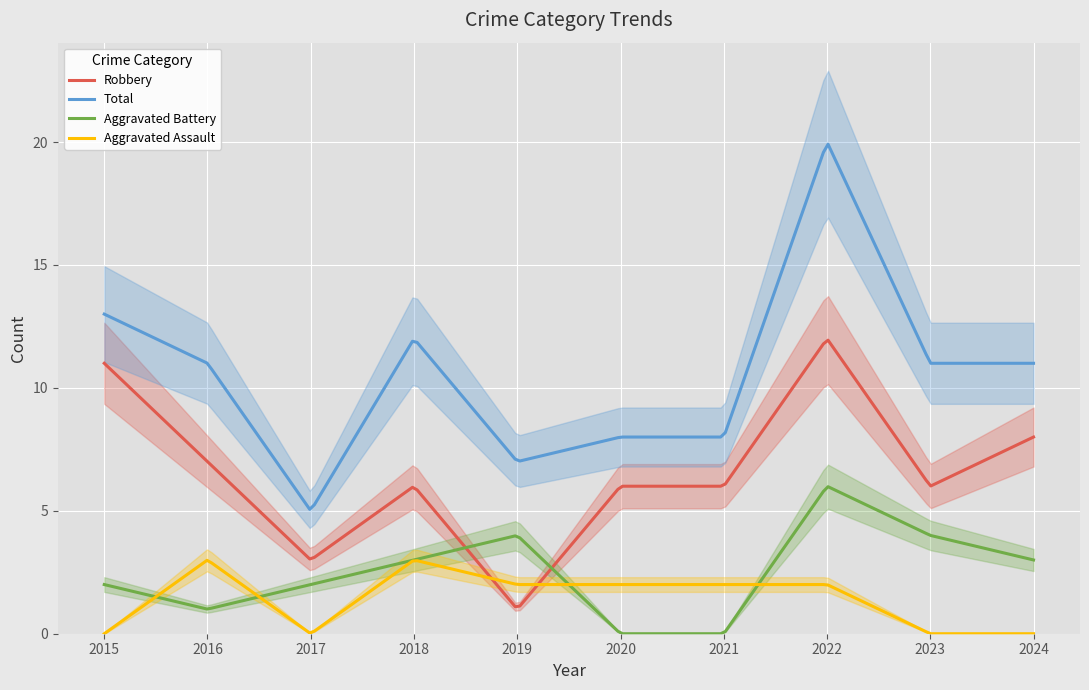

What is the sum of all Total values?

2090.5